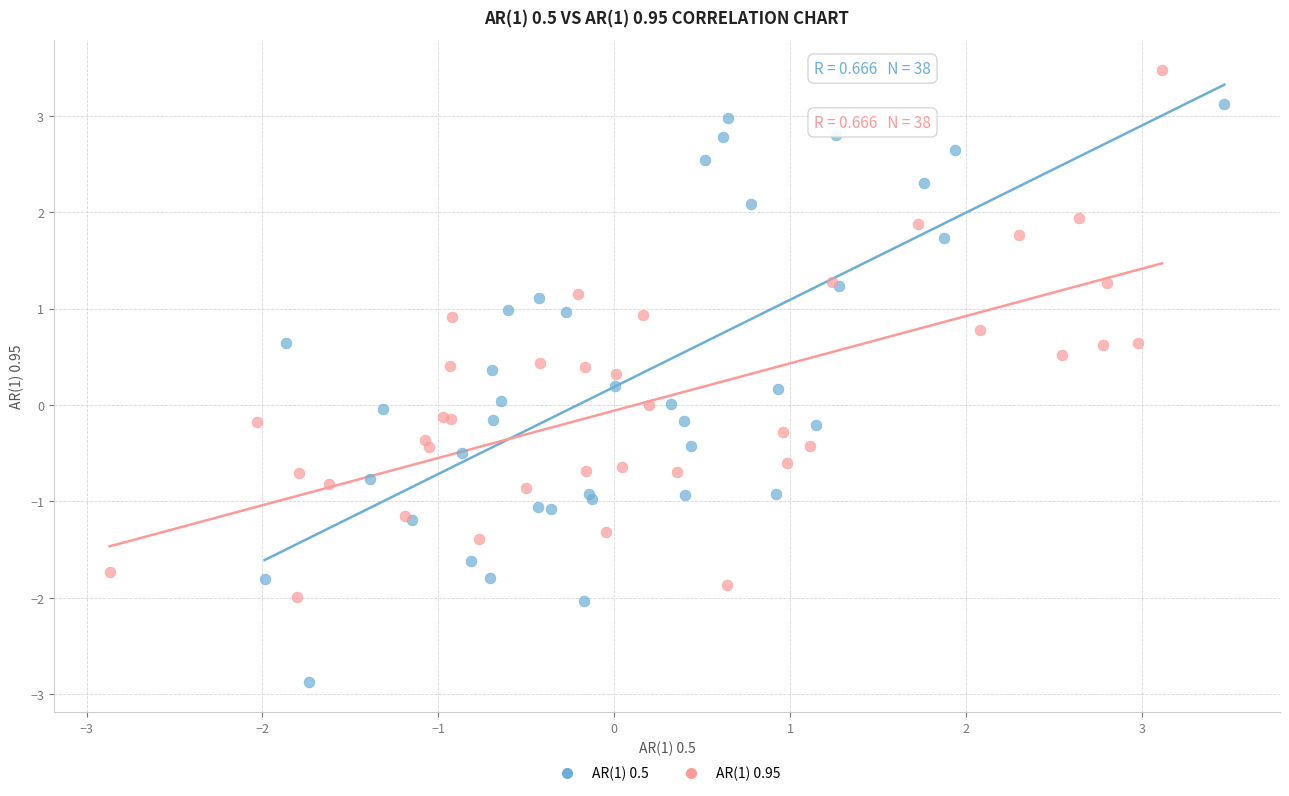

What are all the series names shown in the legend?

AR(1) 0.5, AR(1) 0.95